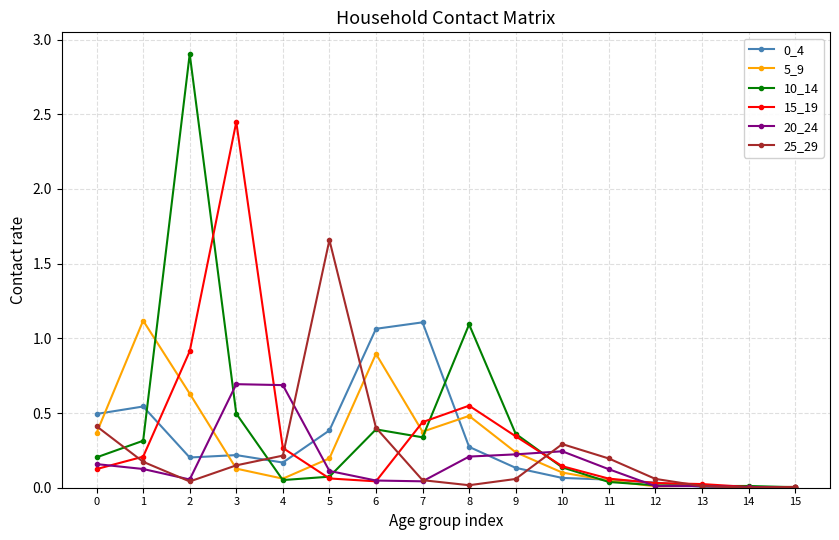

True or false: 5_9 has more than 1 interior local peaks.

True